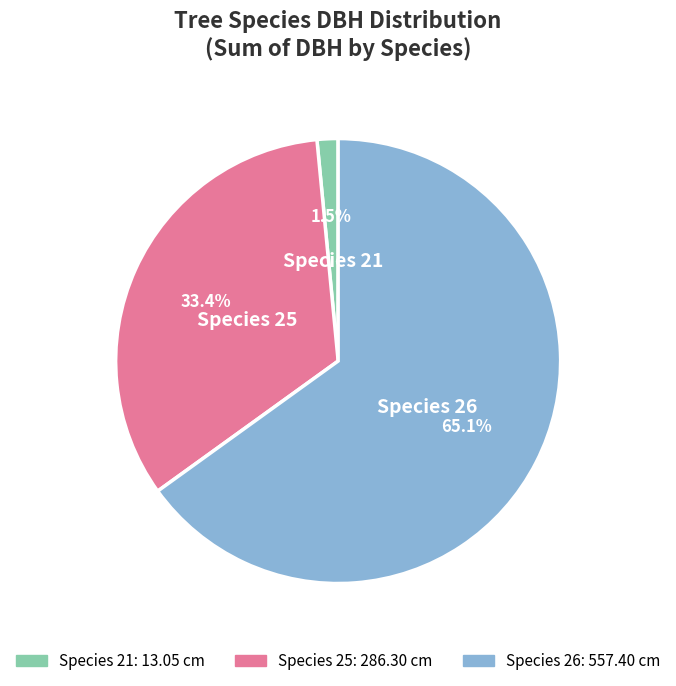

Does any single category account for the majority?

Yes